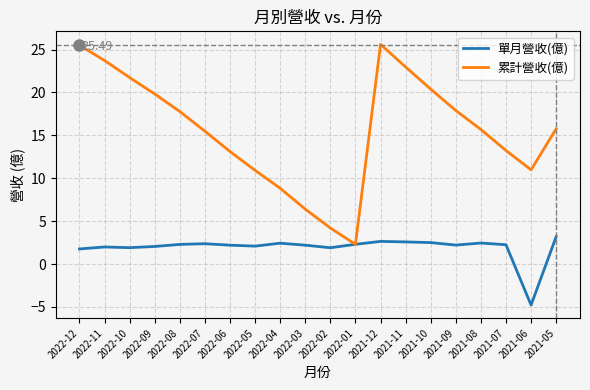

Is it true that 單月營收(億) equals 1.9 at 2022-02?

True